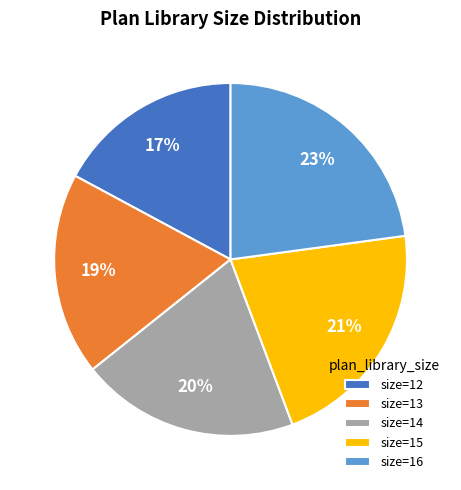

The size=15 slice represents 13% of the pie. True or false?

False